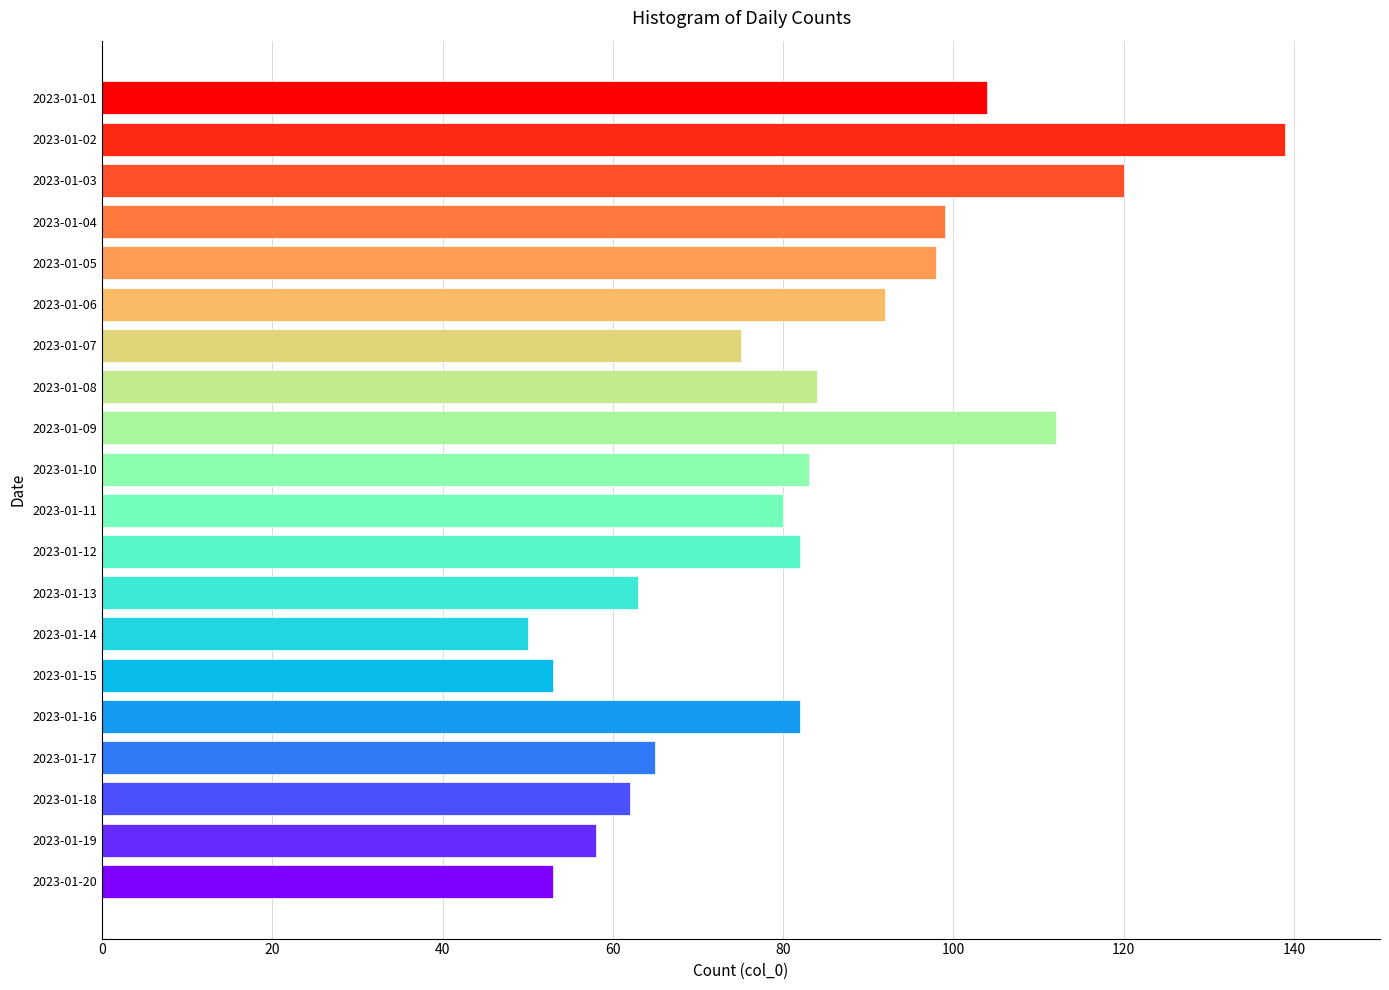

Is it true that the value at 2023-01-14 is 50?

True